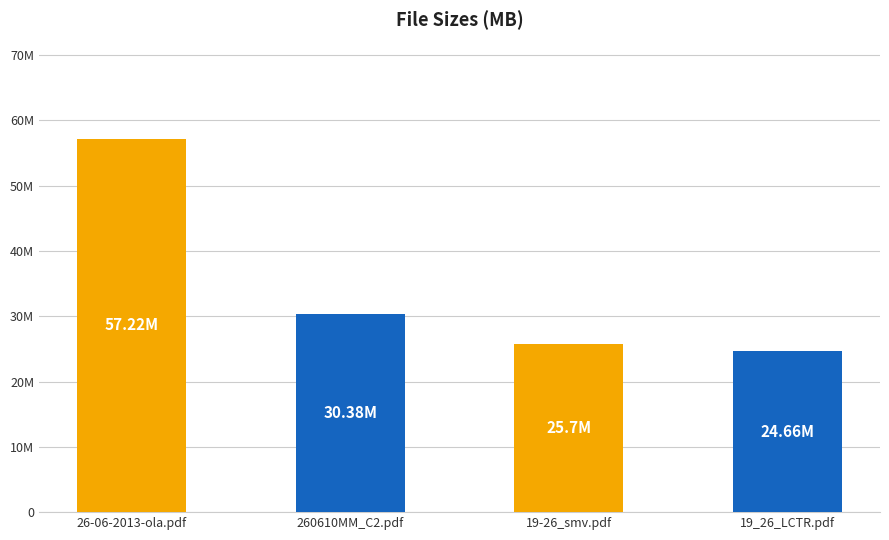

Which label corresponds to the largest value in the chart?

26-06-2013-ola.pdf